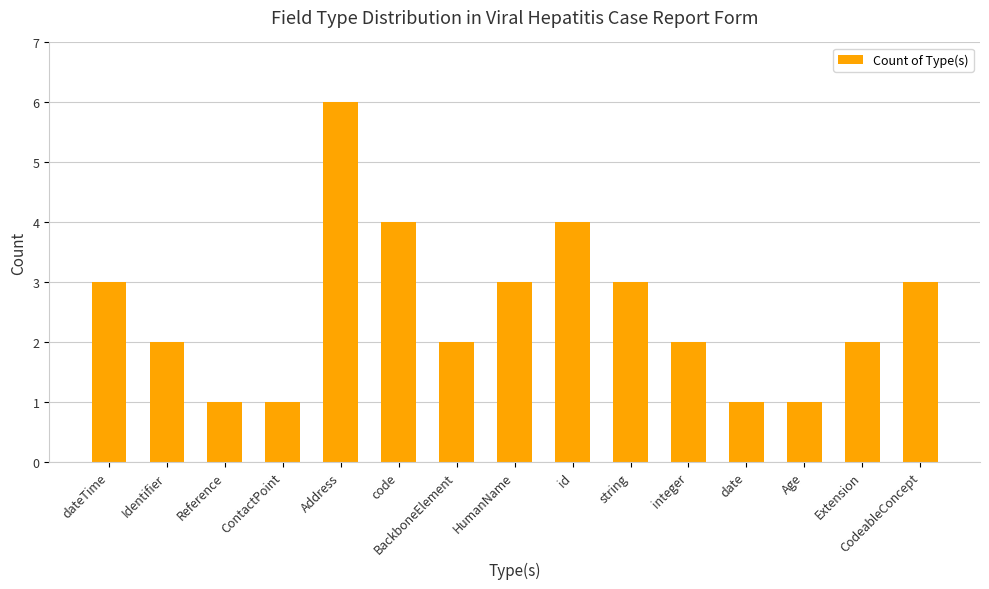

What position from the right is dateTime?

15